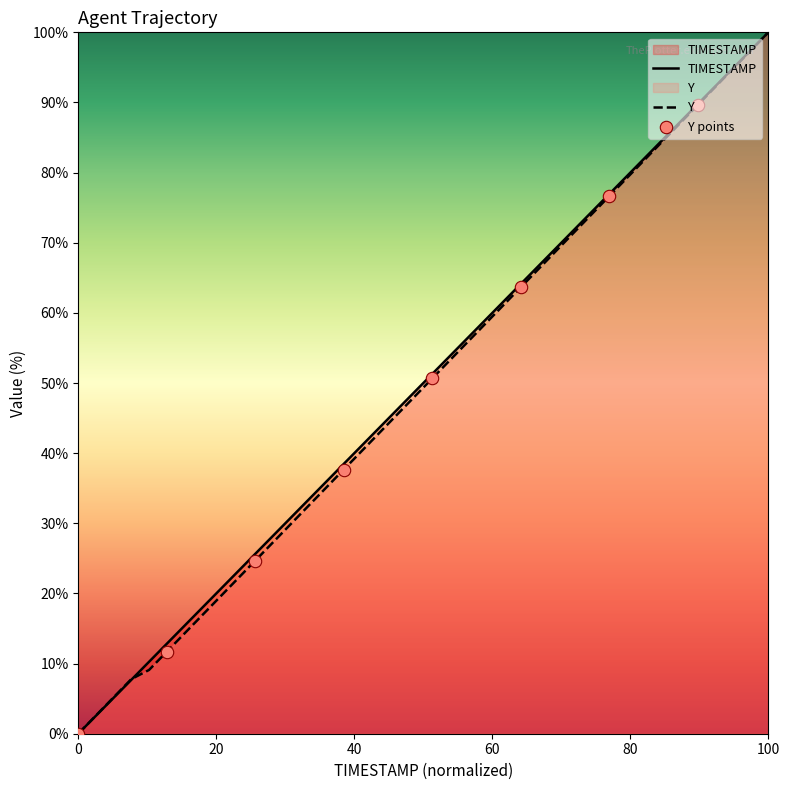

At which category is the sum across all series the highest?

100